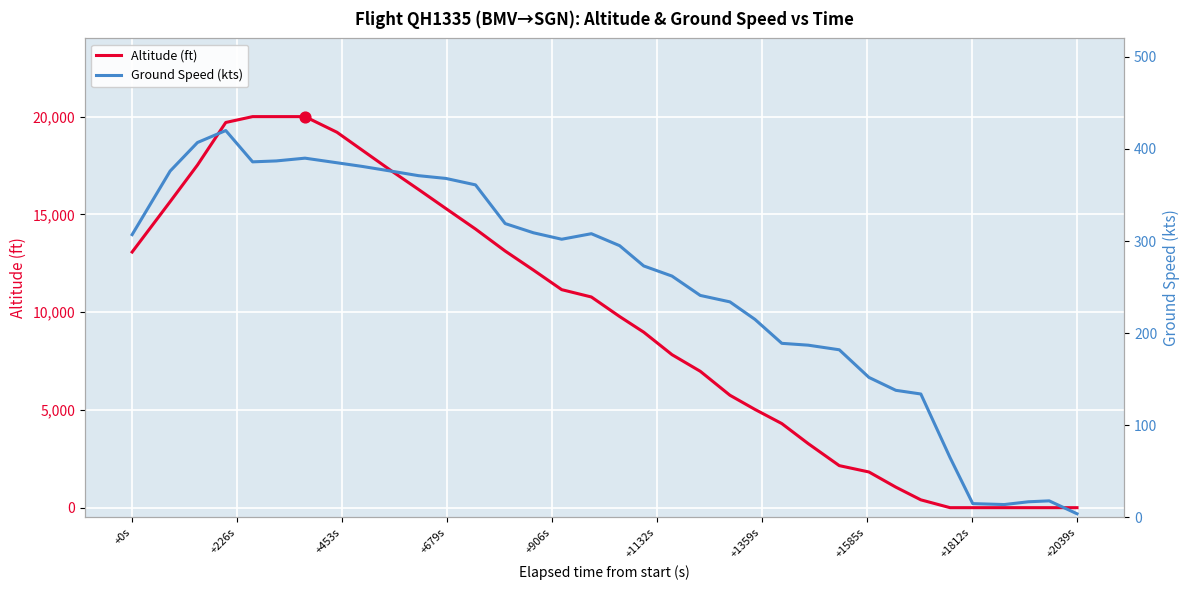

At how many categories does at least one series exceed 9711?

18